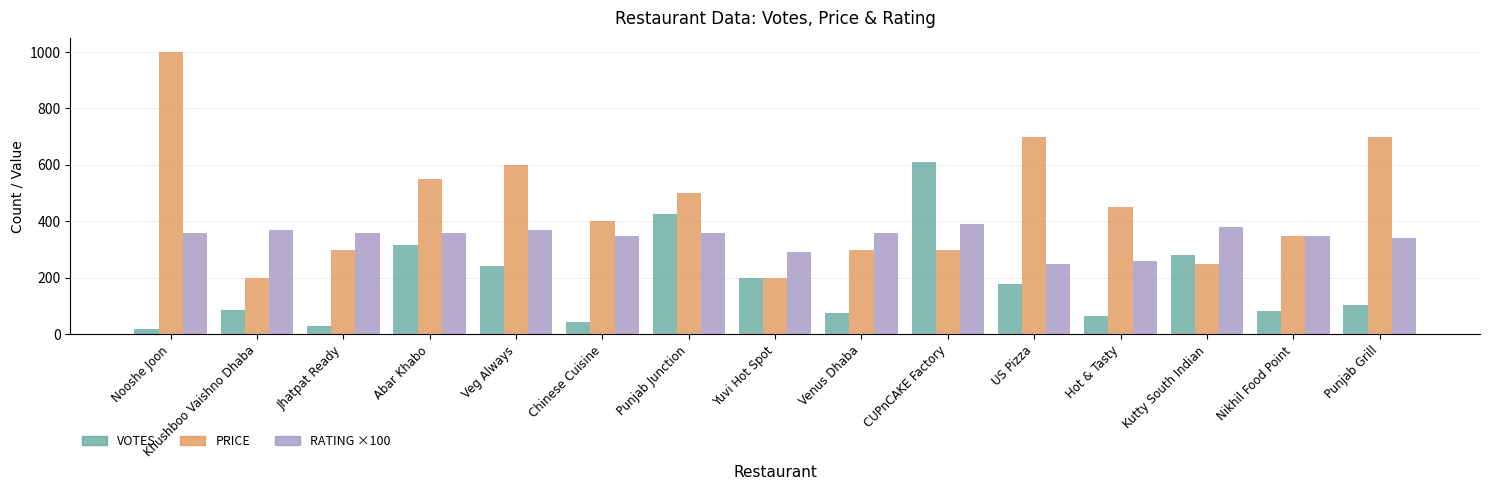

Does the chart contain any negative values?

No